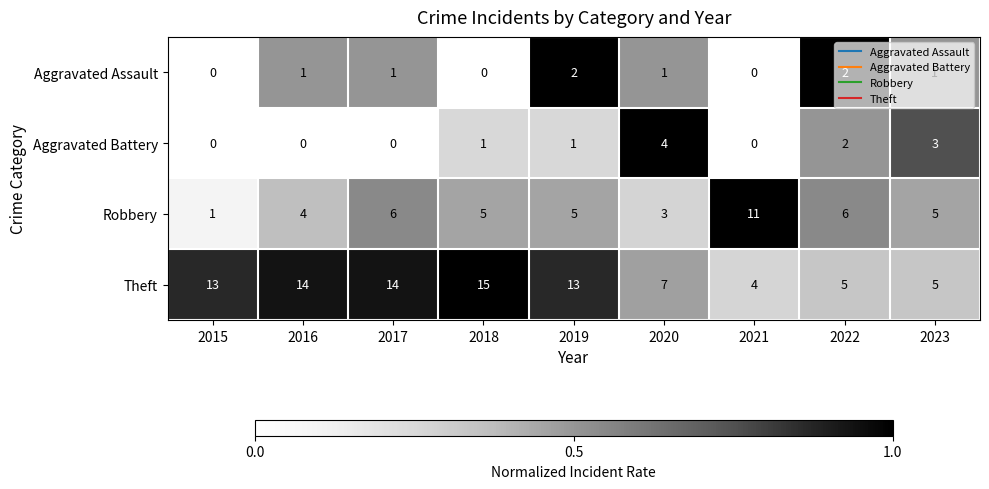

The value of Aggravated Assault at 2016 is 1. True or false?

True